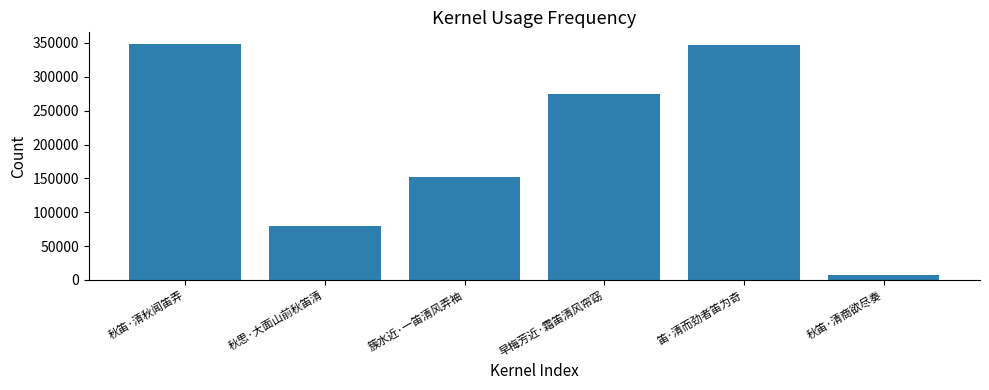

At which label is the value closest to 177985?

簇水近·一笛清风弄袖